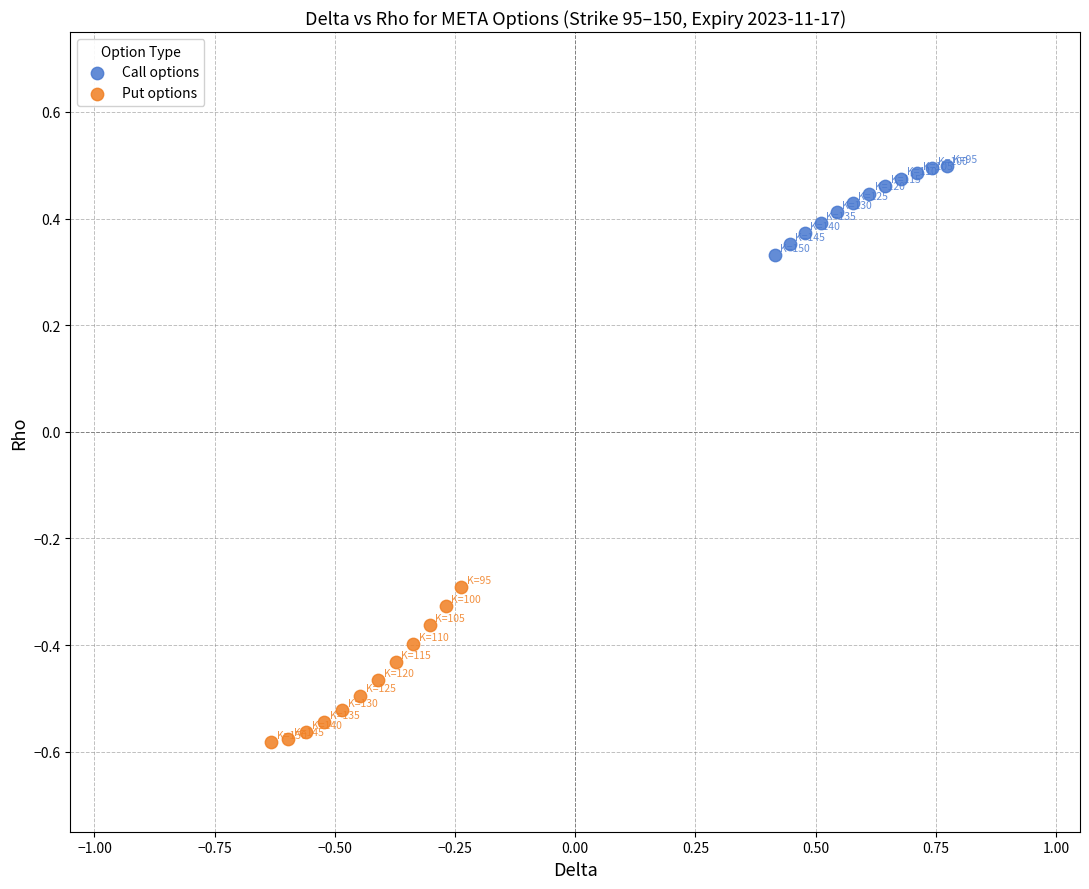

Which series contains the lowest Y value?

Put options